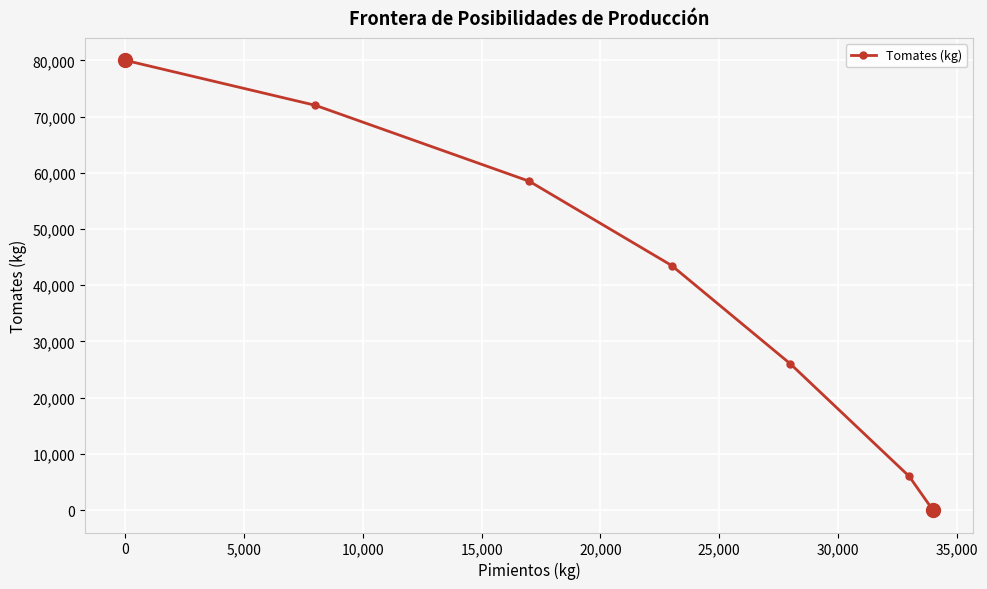

True or false: the data has more than 2 interior local peaks.

False